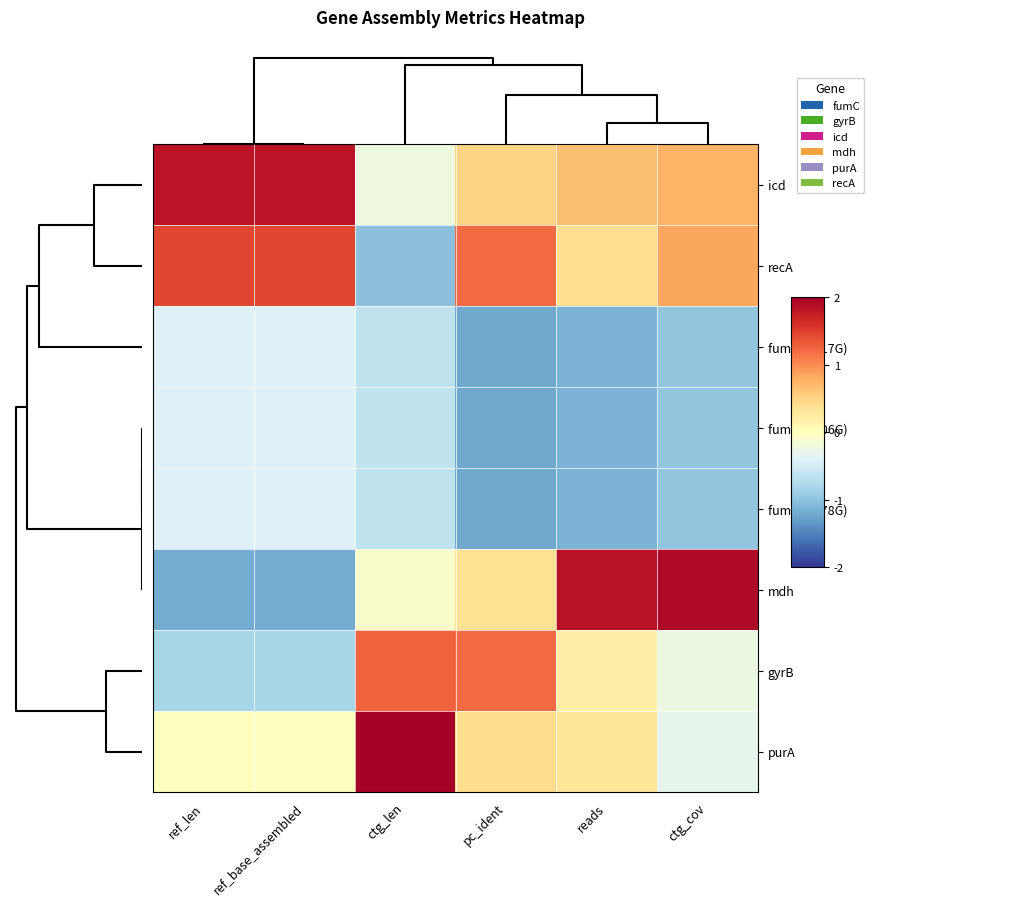

List the series in order of their peak value, highest first.

purA, mdh, icd, recA, gyrB, fumC (A317G), fumC (A206G), fumC (A278G)